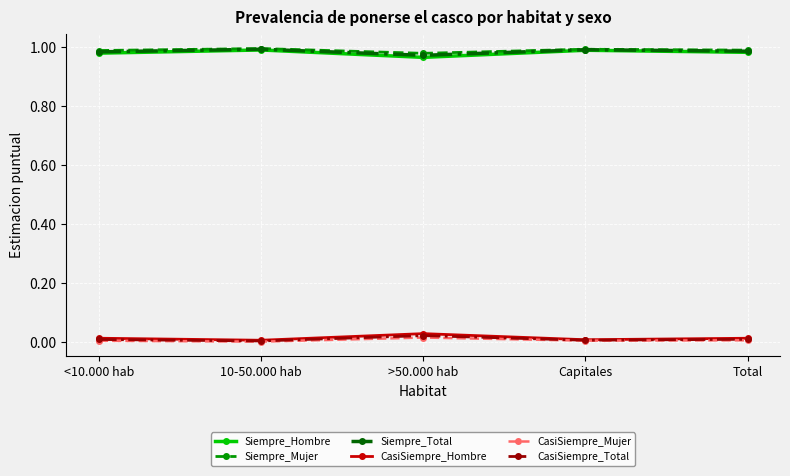

Does the chart display data point markers on the line(s)?

Yes